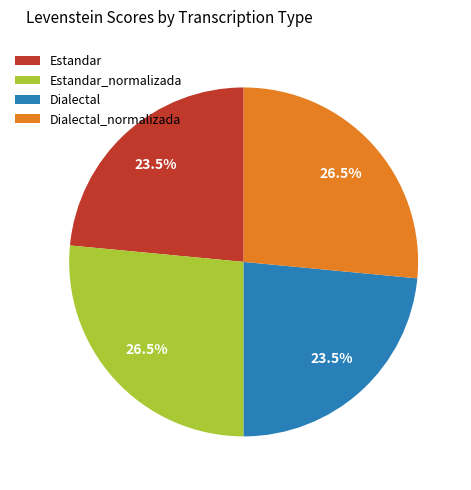

Count the number of slices in the pie.

4